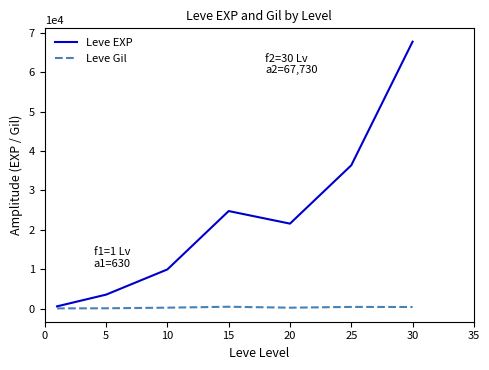

What is the maximum value shown in the chart?

67730